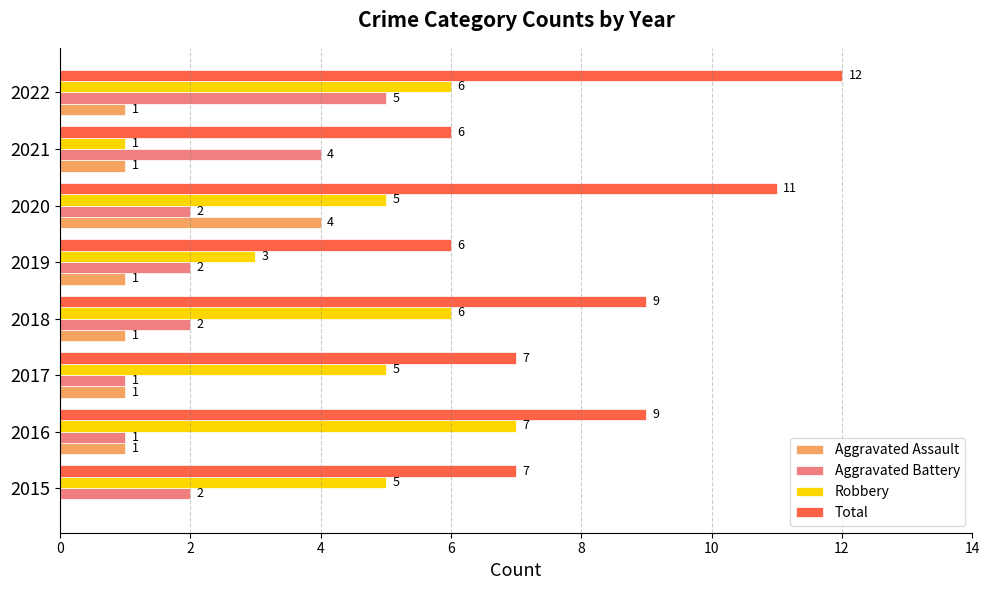

What is the sum of the Total values at 2017 and 2015?

14